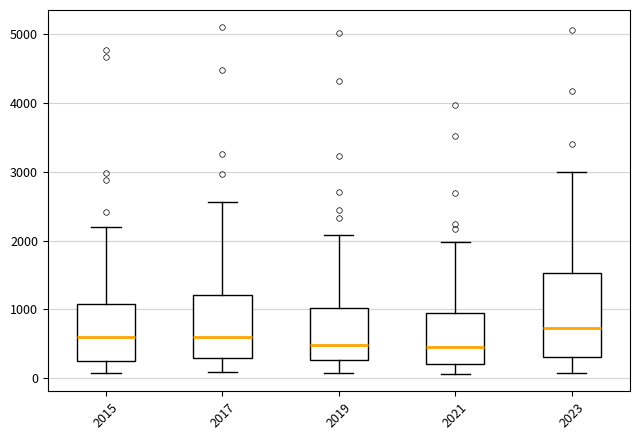

Reading left to right, transcribe this box plot: for each box, give where its median line is, the range the box spans, and where its two whiskers end, as read against the y-axis. The values are not printed on the chart, so give them approximately, as read against the axis.

2015: median 600, box 300 to 1100, whiskers 100 to 2200
2017: median 600, box 300 to 1200, whiskers 100 to 2600
2019: median 500, box 300 to 1000, whiskers 100 to 2100
2021: median 500, box 200 to 900, whiskers 100 to 2000
2023: median 700, box 300 to 1500, whiskers 100 to 3000